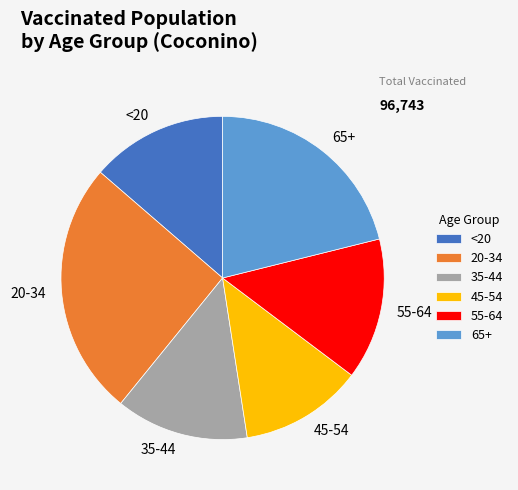

Is it true that <20 is 14% of the pie?

True